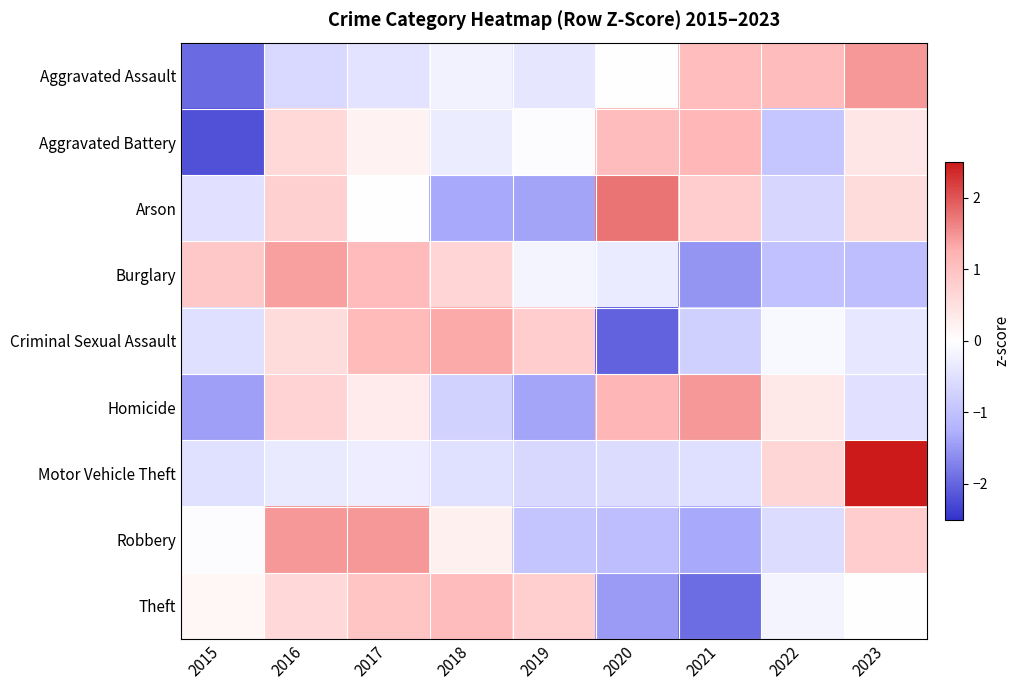

Which category has the highest value across all series?

2023